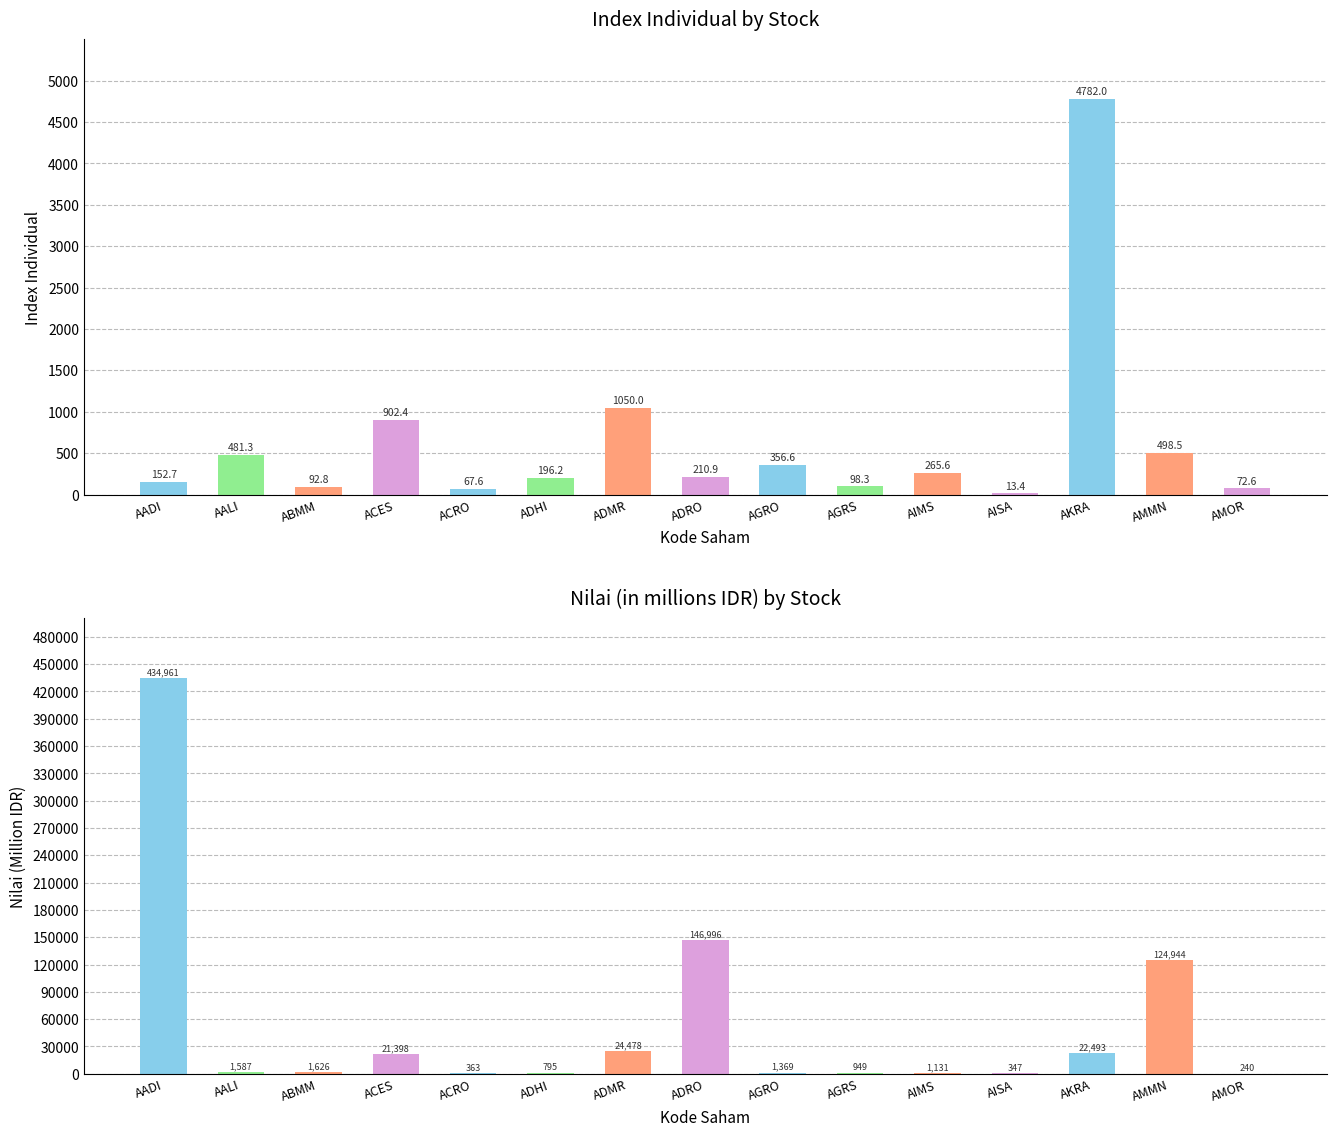

At which category is the sum across all series the highest?

AADI